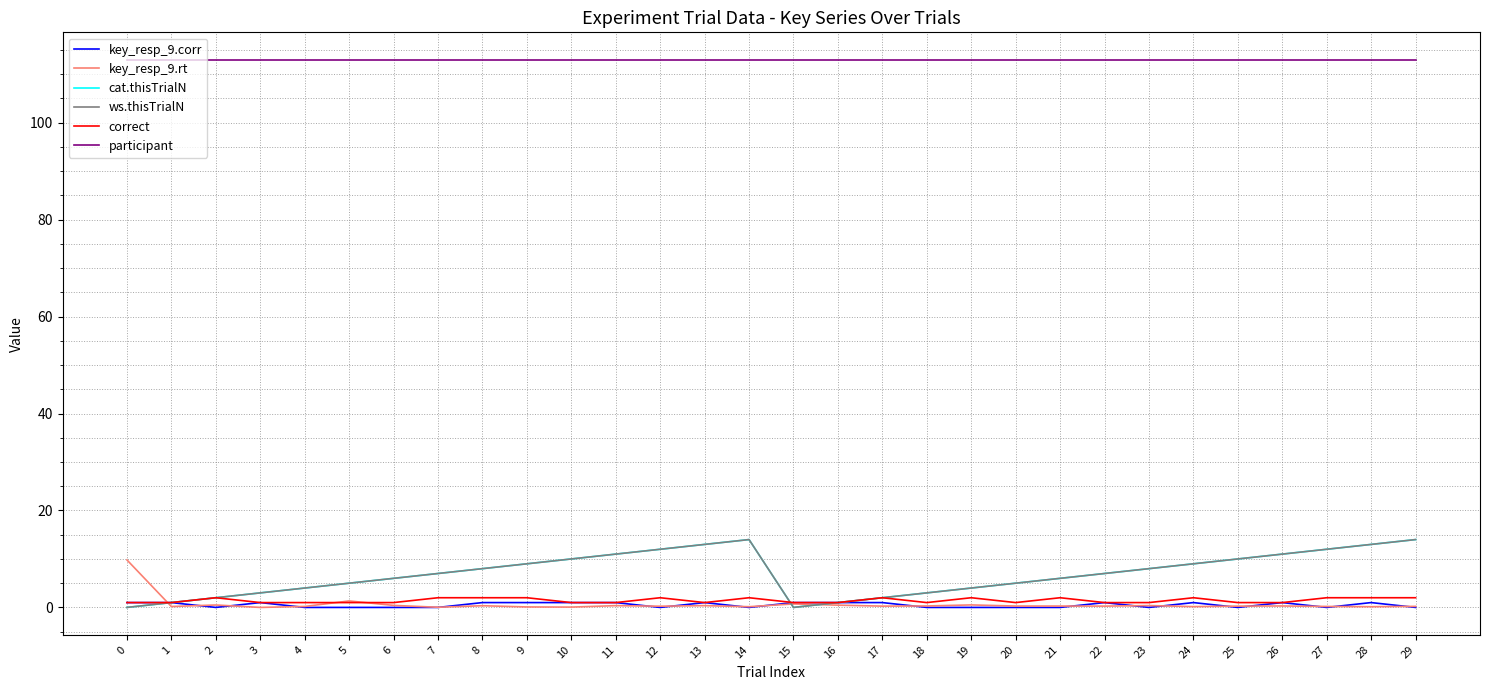

How many lines are shown in the chart?

6